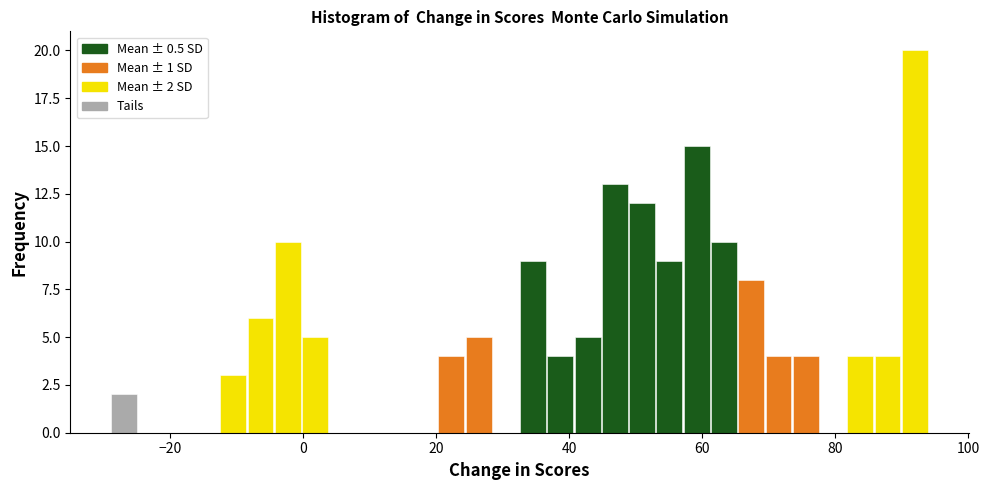

Read against the x-axis, roughly where is the centre of the tallest bar?

92